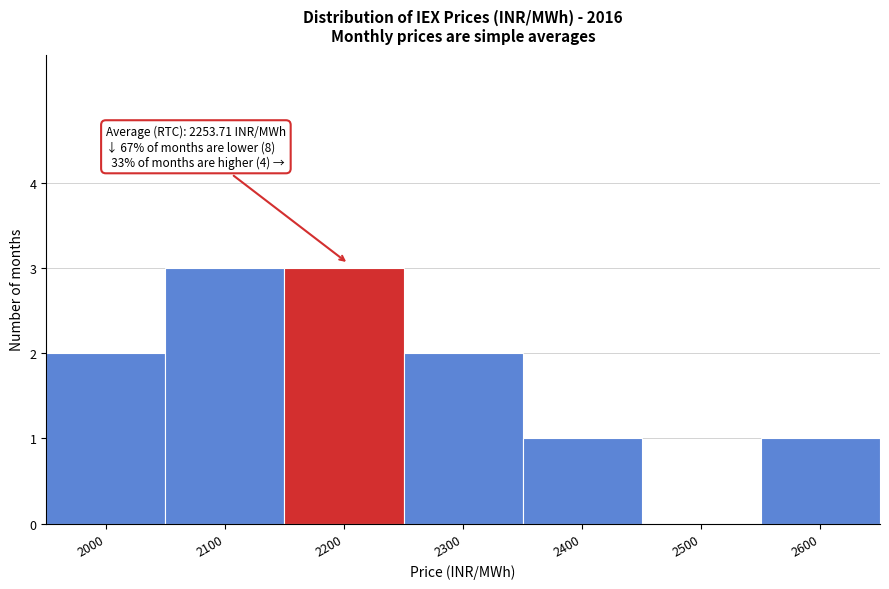

Reading left to right, extract all data points from this chart.

2000=2	2100=3	2200=3	2300=2	2400=1	2500=0	2600=1